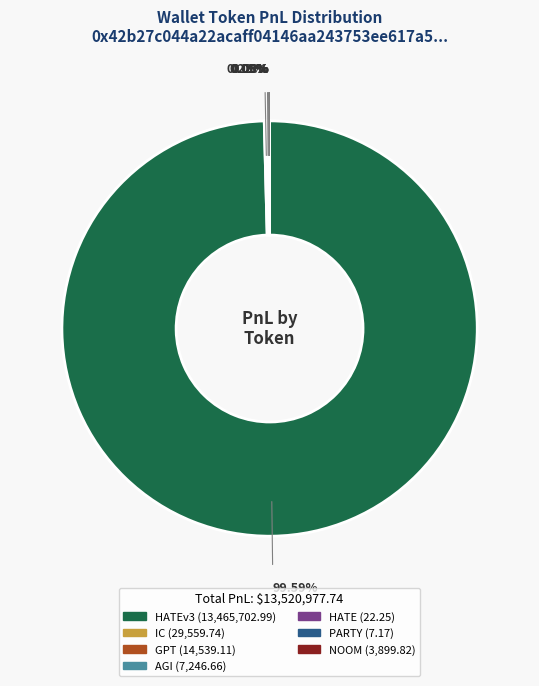

Is there any slice that represents more than half of the pie?

Yes